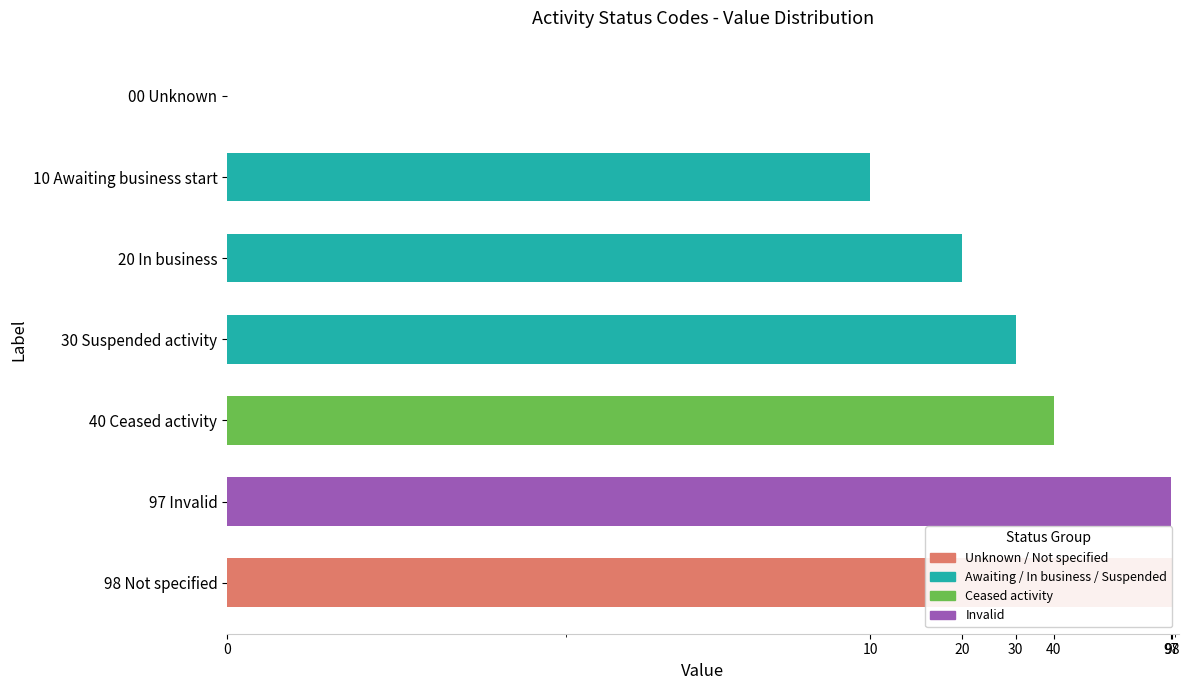

What is the change in value from 10 Awaiting business start to 40 Ceased activity?

+30